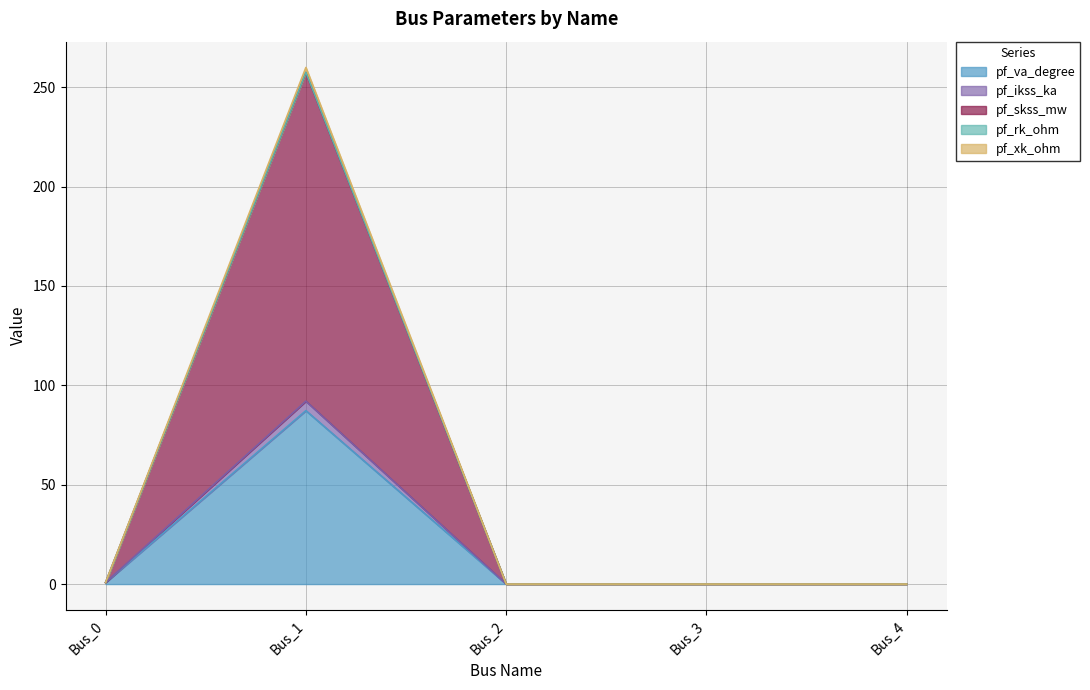

In pf_ikss_ka, how many points are higher than both neighbors (excluding endpoints)?

1